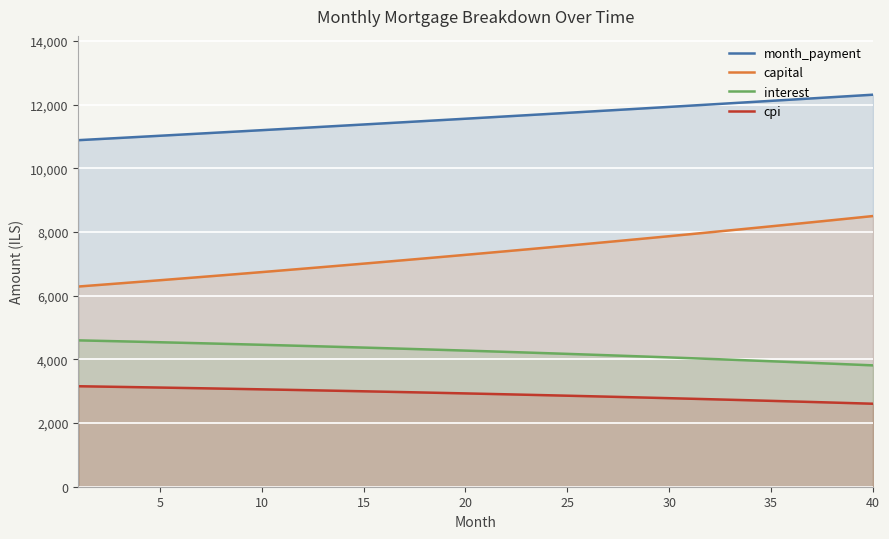

What is the total value across all series at 25?

26349.9